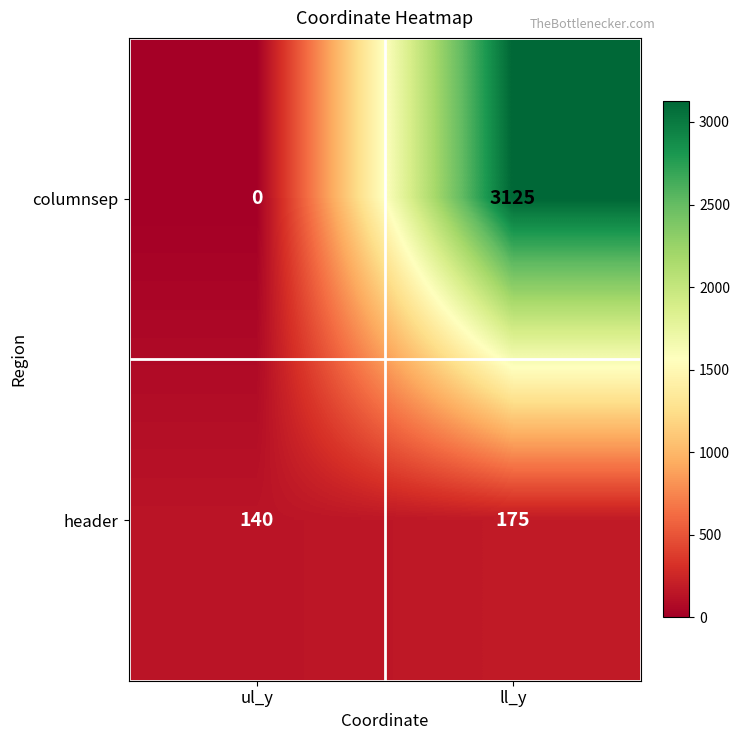

Rank the series at ul_y from highest to lowest value.

header, columnsep